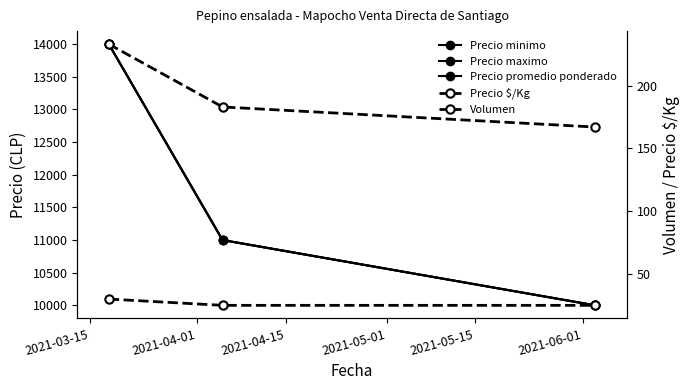

Is it true that Precio minimo equals 14000 at 2021-03-15?

True